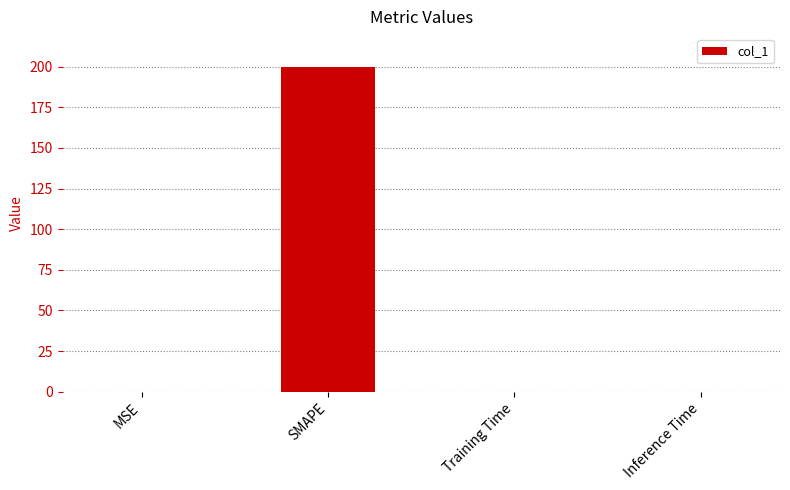

Are the bars grouped side by side (vs. stacked)?

No